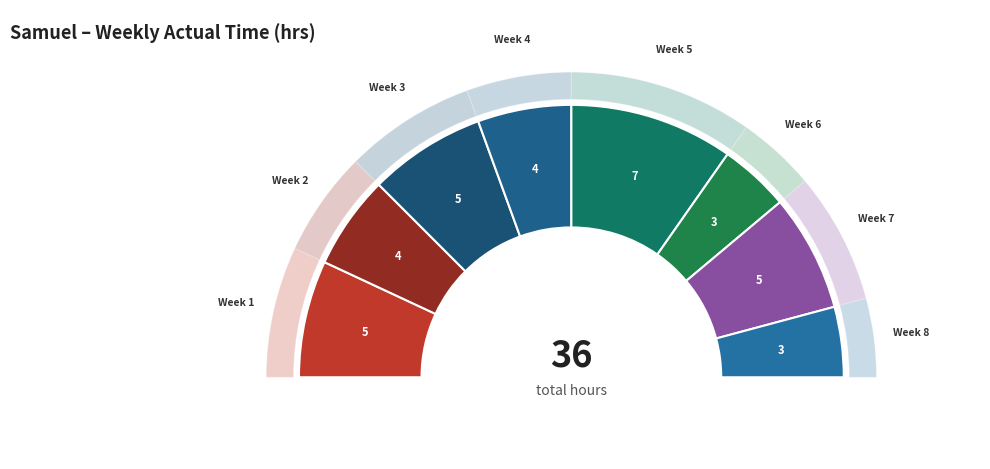

To the nearest percent, what percentage of the pie is Week 8?

8%